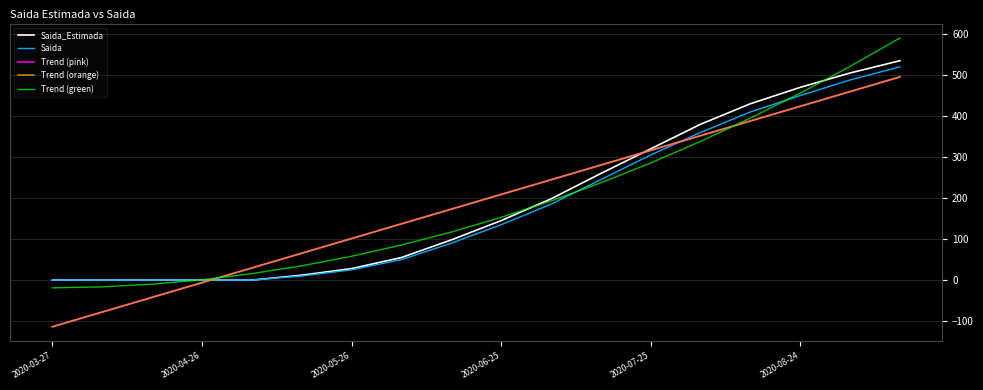

Does the chart display data point markers on the line(s)?

No